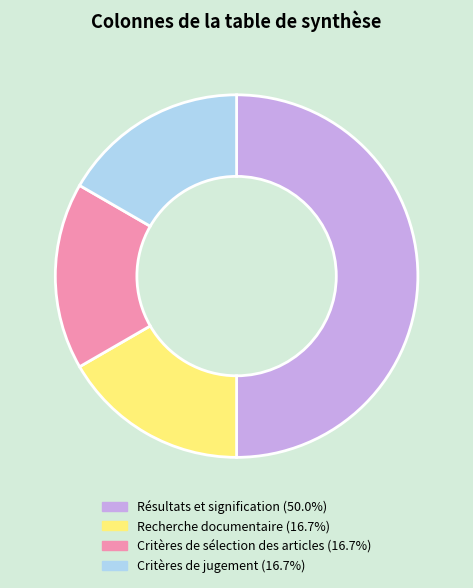

Between Recherche documentaire and Résultats et signification, which is larger?

Résultats et signification